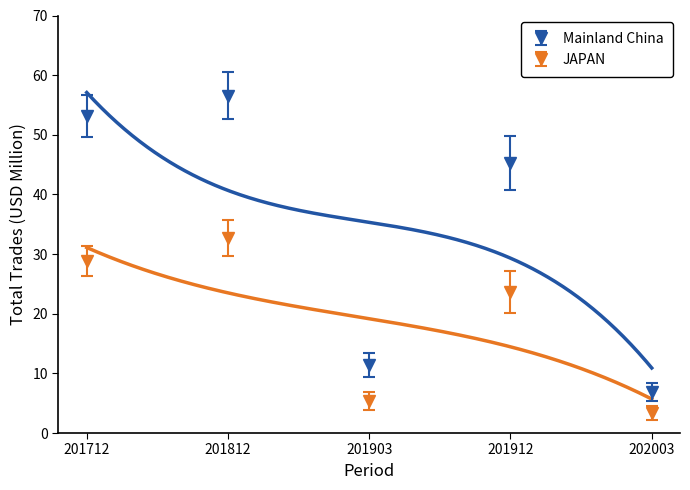

True or false: CHINESE MAINLAND (MAINLAND CHINA) and JAPAN cross at least once.

False